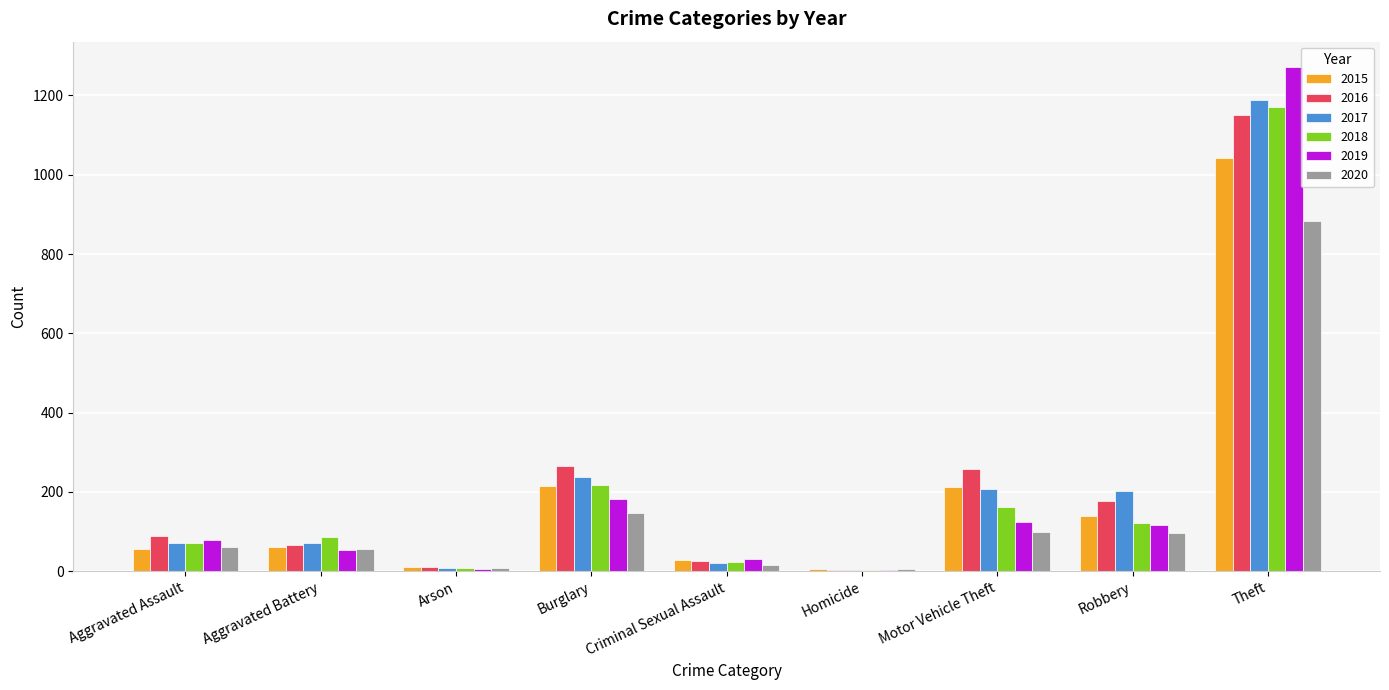

Between Aggravated Assault and Burglary, which series saw the biggest shift?

2016